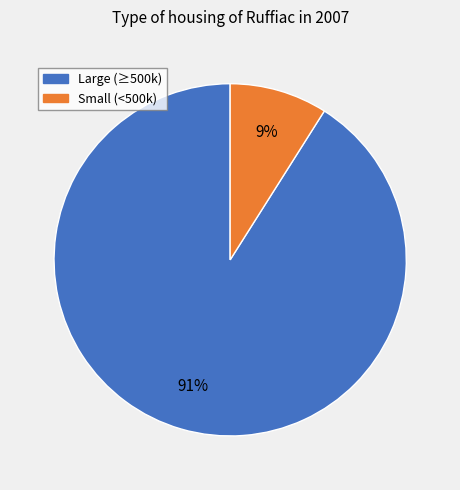

To the nearest percent, what is the average slice percentage?

50%